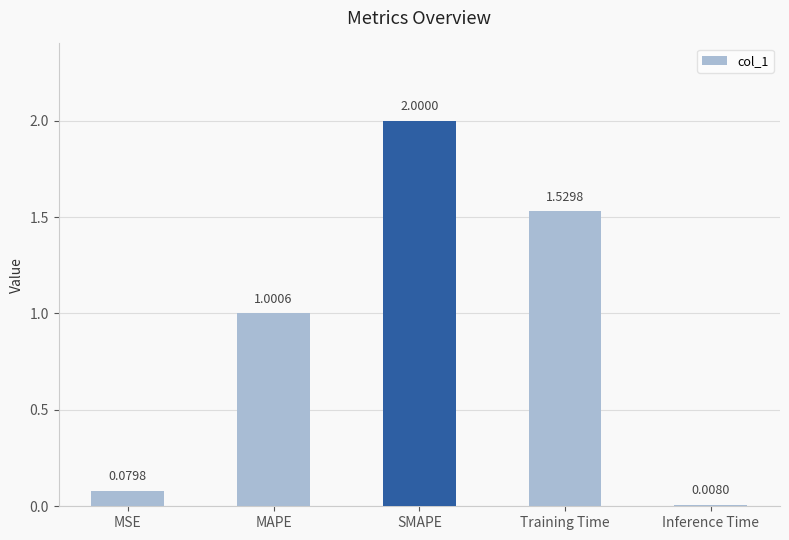

What is the label of the 5th bar from the right?

MSE